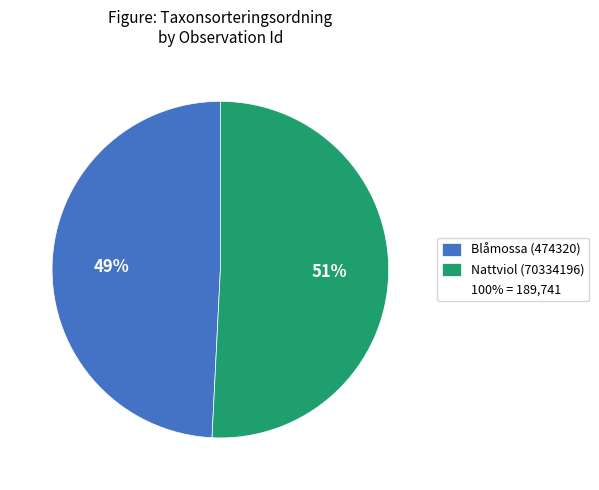

To the nearest percent, what is the difference between the largest and smallest slice percentages?

2%